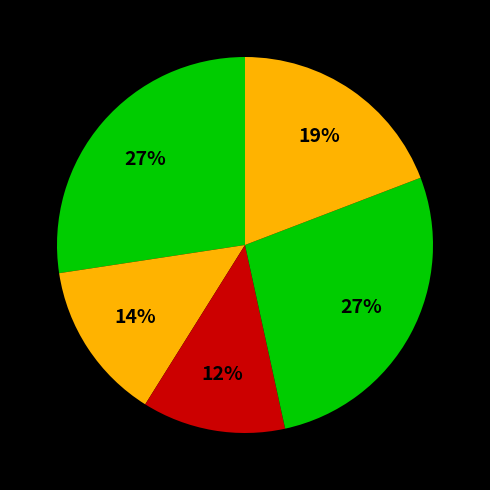

Is there a majority slice in this chart?

No